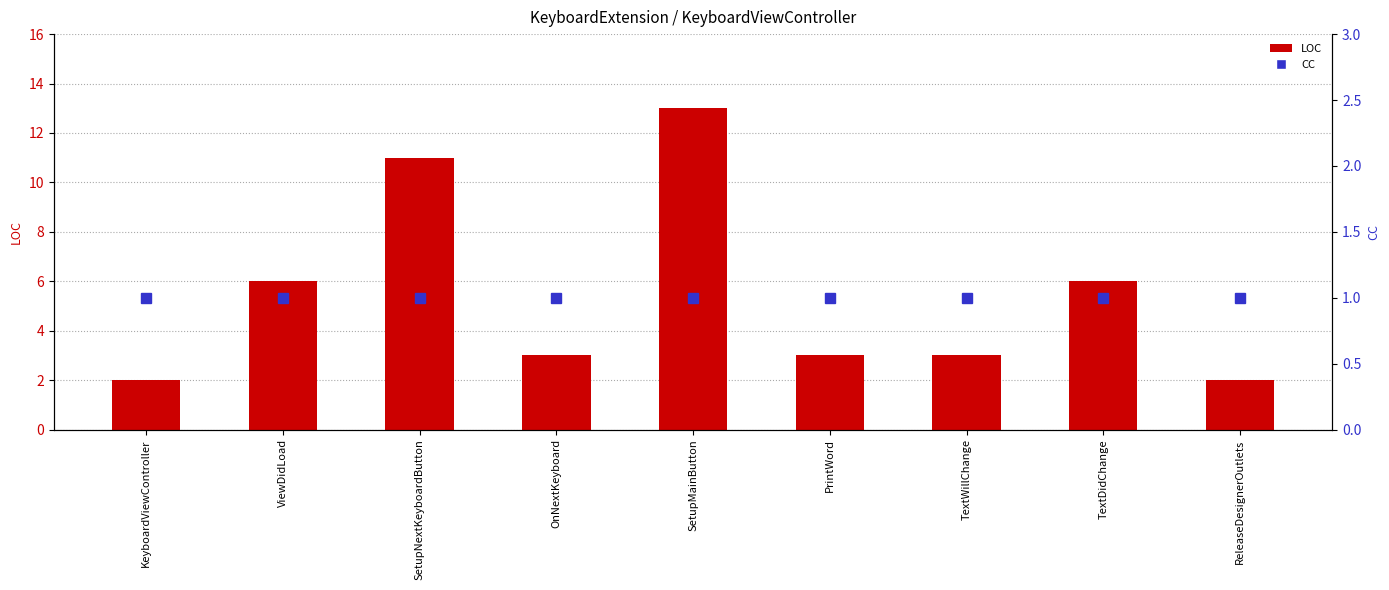

What are all the series names shown in the legend?

LOC, CC